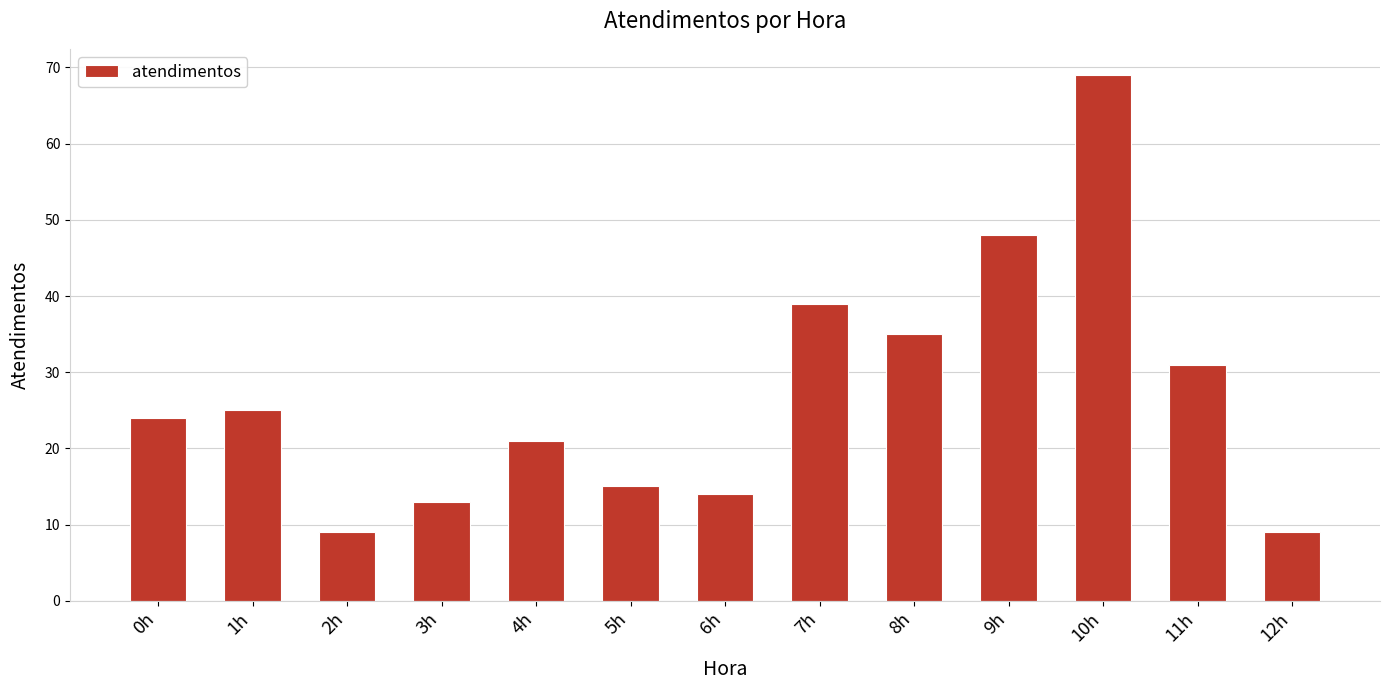

Reading left to right, what are all the values shown in this chart?

24	25	9	13	21	15	14	39	35	48	69	31	9